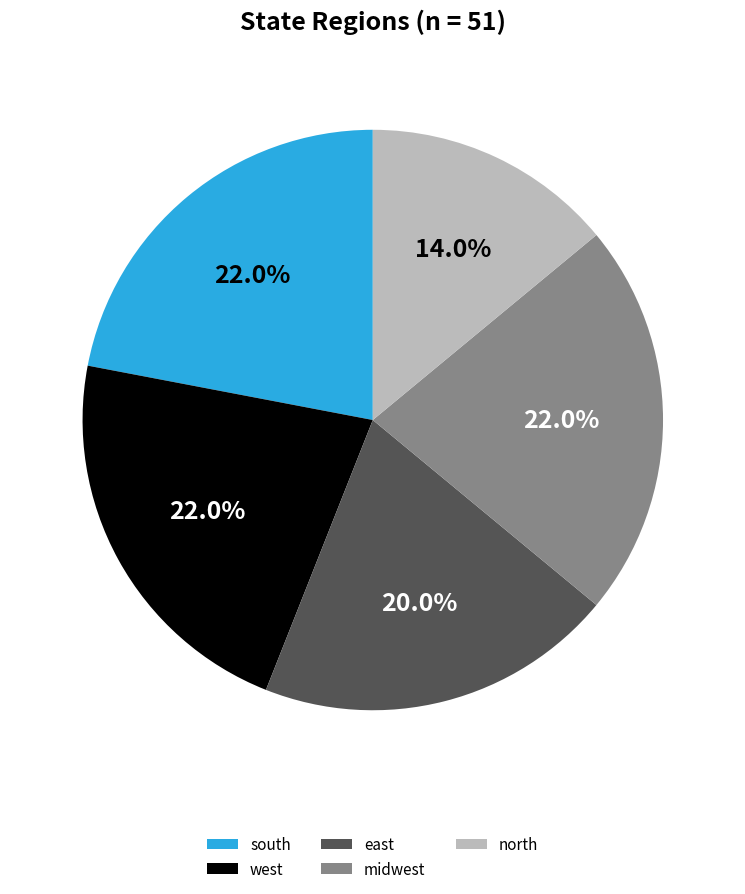

Which category has the smallest portion of the pie?

north